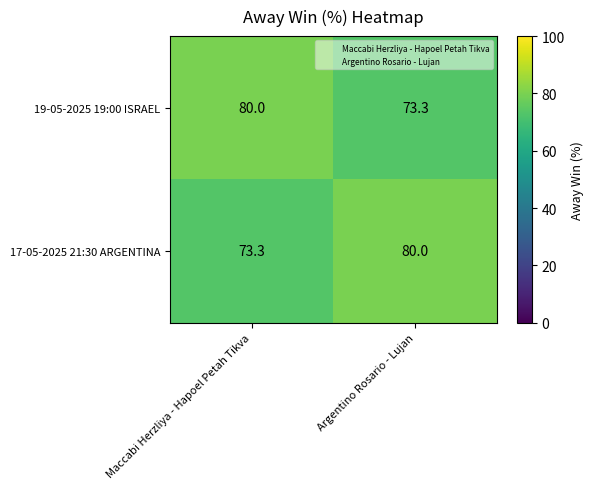

What is the difference between the maximum and minimum values in the 17-05-2025 21:30 ARGENTINA series?

6.7